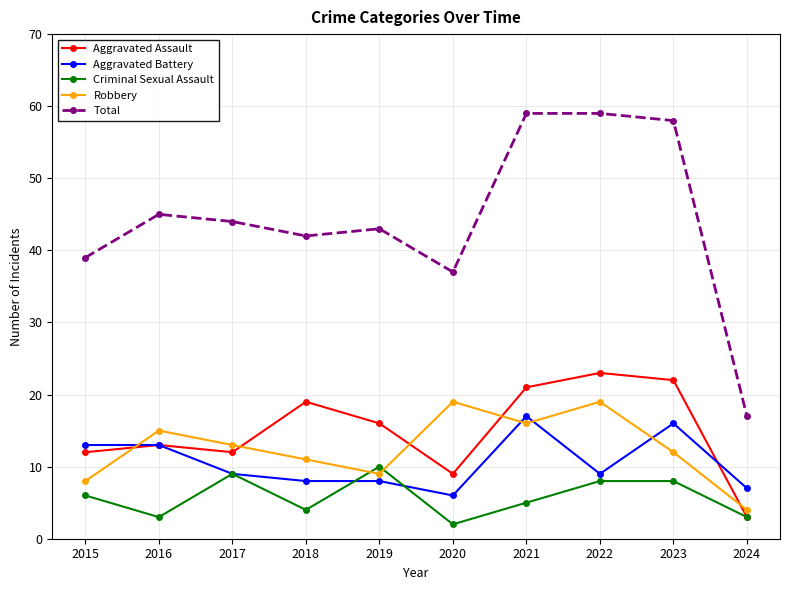

What is the value of the Criminal Sexual Assault point at the 9th from the left?

8